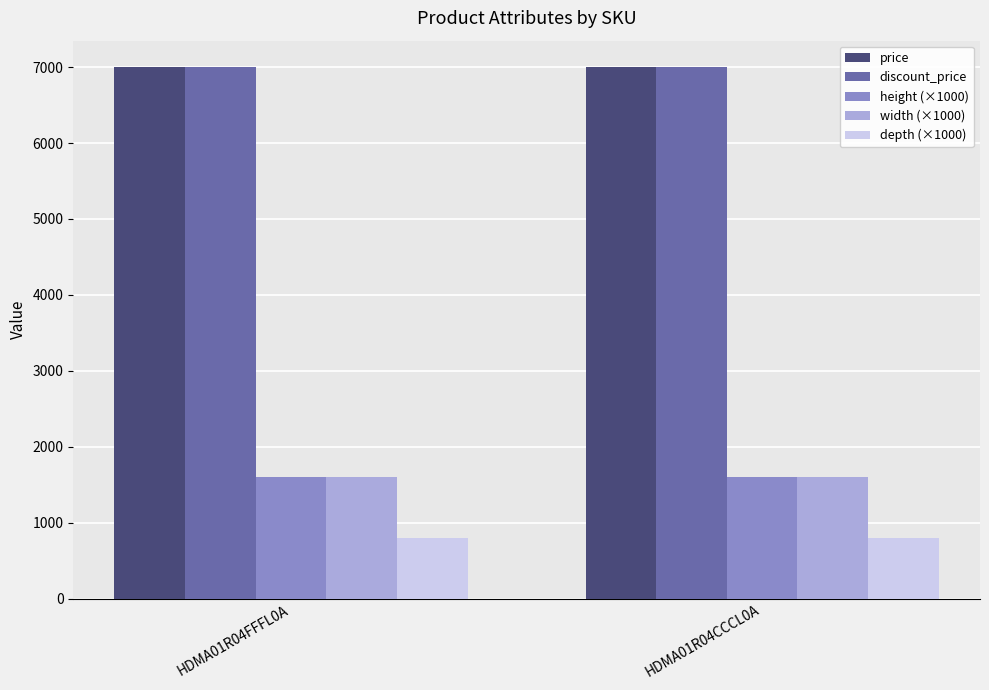

What is the difference between the highest and lowest values at HDMA01R04FFFL0A?

6199